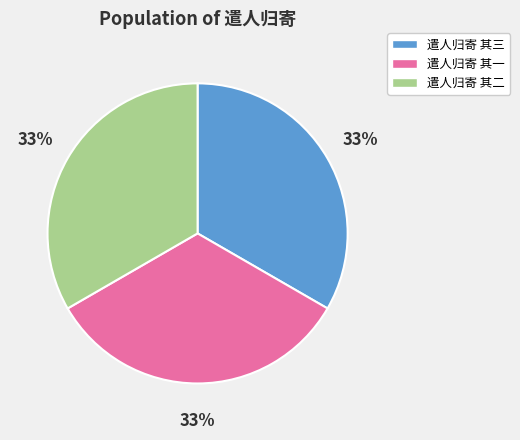

Is the sum of 遣人归寄 其二 and 遣人归寄 其一 greater than half?

Yes